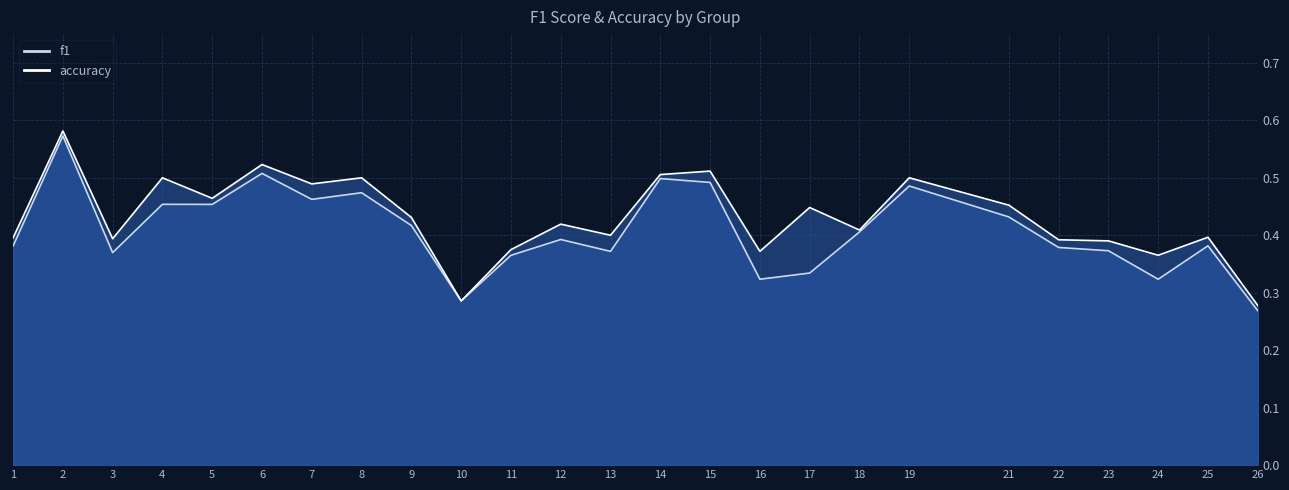

The value of f1 at 14 is 0.5. True or false?

True